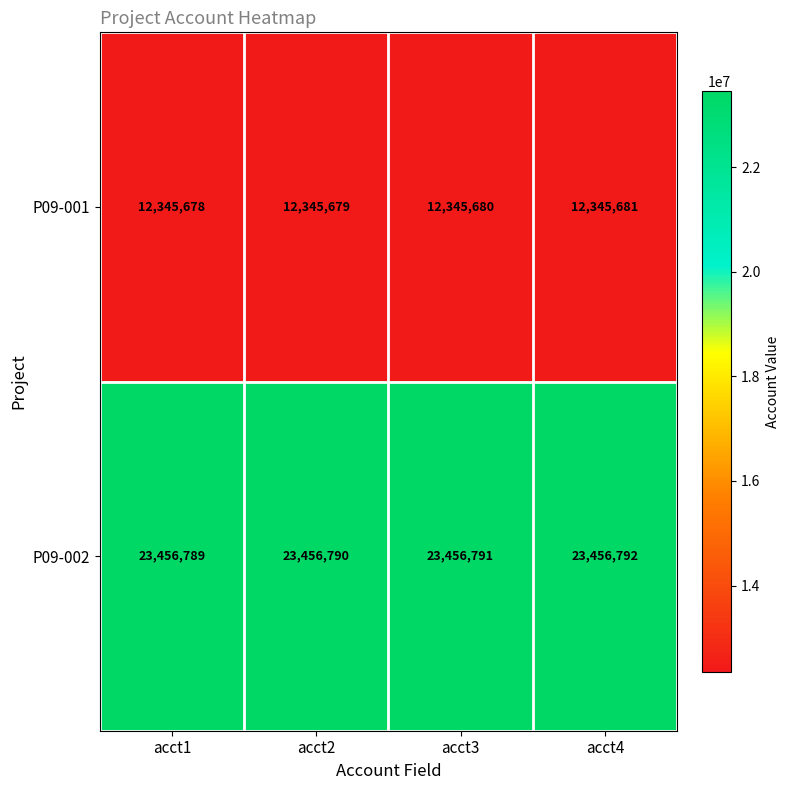

What is the sum of the P09-002 values at acct4 and acct2?

46913582